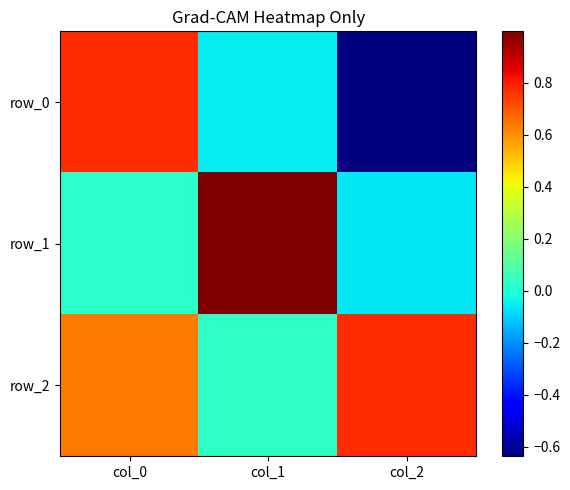

What is the highest value of the row_2 series?

0.8